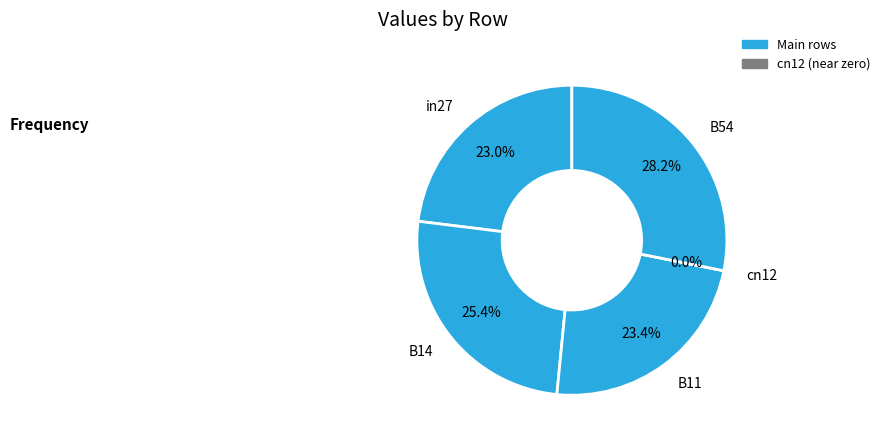

Count the number of slices in the pie.

5